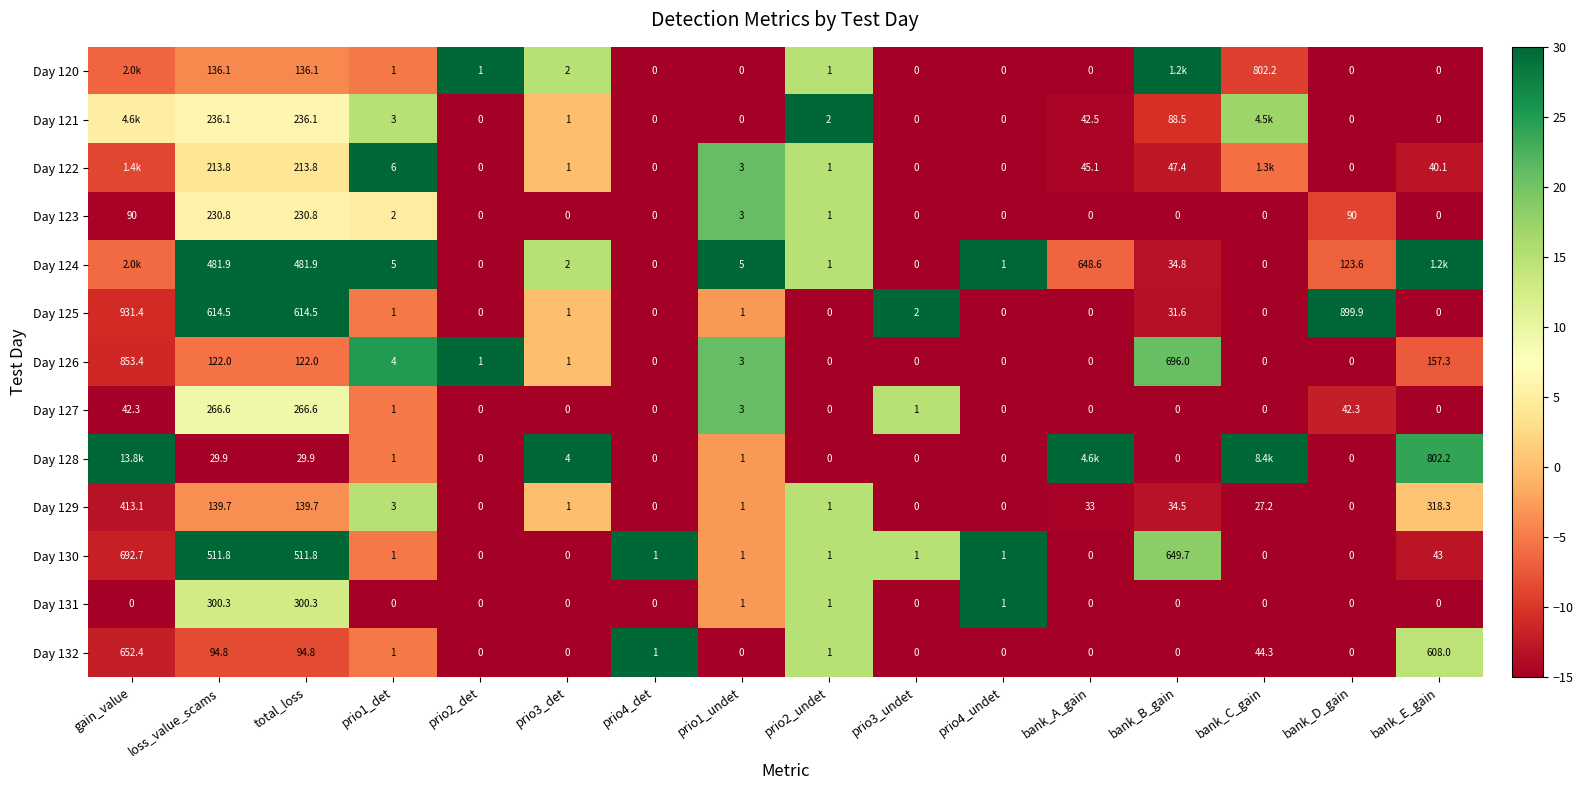

At which label is Day 126 closest to 426?

bank_E_gain